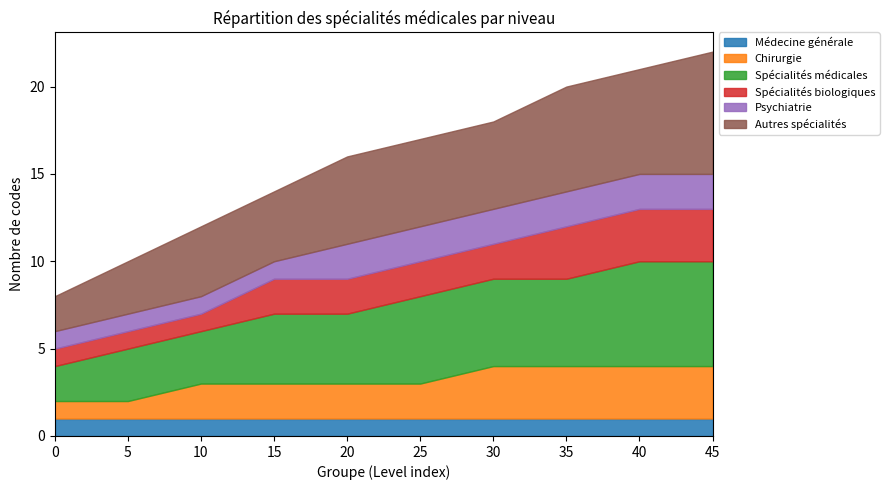

Is it true that Chirurgie equals 3 at 20?

False